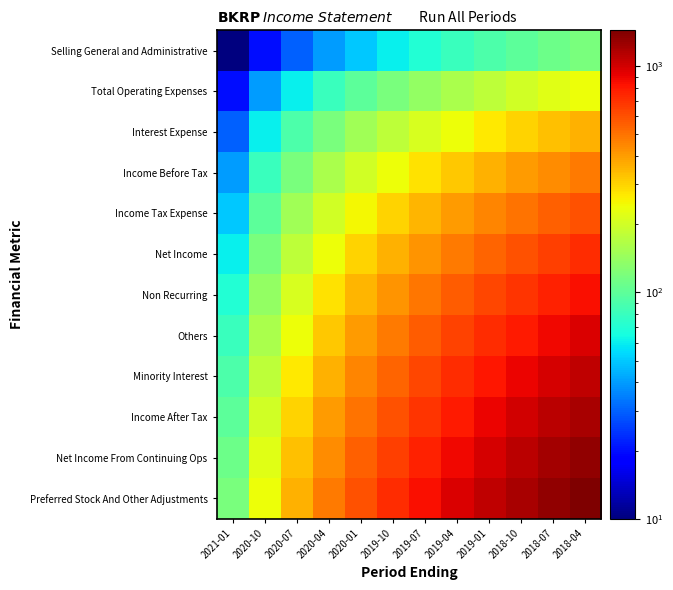

Reading left to right, what are all the values shown in this chart?

Selling General and Administrative: 2021-01=10	2020-10=20	2020-07=30	2020-04=40	2020-01=50	2019-10=60	2019-07=70	2019-04=80	2019-01=90	2018-10=100	2018-07=110	2018-04=120
Total Operating Expenses: 2021-01=20	2020-10=40	2020-07=60	2020-04=80	2020-01=100	2019-10=120	2019-07=140	2019-04=160	2019-01=180	2018-10=200	2018-07=220	2018-04=240
Interest Expense: 2021-01=30	2020-10=60	2020-07=90	2020-04=120	2020-01=150	2019-10=180	2019-07=210	2019-04=240	2019-01=270	2018-10=300	2018-07=330	2018-04=360
Income Before Tax: 2021-01=40	2020-10=80	2020-07=120	2020-04=160	2020-01=200	2019-10=240	2019-07=280	2019-04=320	2019-01=360	2018-10=400	2018-07=440	2018-04=480
Income Tax Expense: 2021-01=50	2020-10=100	2020-07=150	2020-04=200	2020-01=250	2019-10=300	2019-07=350	2019-04=400	2019-01=450	2018-10=500	2018-07=550	2018-04=600
Net Income: 2021-01=60	2020-10=120	2020-07=180	2020-04=240	2020-01=300	2019-10=360	2019-07=420	2019-04=480	2019-01=540	2018-10=600	2018-07=660	2018-04=720
Non Recurring: 2021-01=70	2020-10=140	2020-07=210	2020-04=280	2020-01=350	2019-10=420	2019-07=490	2019-04=560	2019-01=630	2018-10=700	2018-07=770	2018-04=840
Others: 2021-01=80	2020-10=160	2020-07=240	2020-04=320	2020-01=400	2019-10=480	2019-07=560	2019-04=640	2019-01=720	2018-10=800	2018-07=880	2018-04=960
Minority Interest: 2021-01=90	2020-10=180	2020-07=270	2020-04=360	2020-01=450	2019-10=540	2019-07=630	2019-04=720	2019-01=810	2018-10=900	2018-07=990	2018-04=1080
Income After Tax: 2021-01=100	2020-10=200	2020-07=300	2020-04=400	2020-01=500	2019-10=600	2019-07=700	2019-04=800	2019-01=900	2018-10=1000	2018-07=1100	2018-04=1200
Net Income From Continuing Ops: 2021-01=110	2020-10=220	2020-07=330	2020-04=440	2020-01=550	2019-10=660	2019-07=770	2019-04=880	2019-01=990	2018-10=1100	2018-07=1210	2018-04=1320
Preferred Stock And Other Adjustments: 2021-01=120	2020-10=240	2020-07=360	2020-04=480	2020-01=600	2019-10=720	2019-07=840	2019-04=960	2019-01=1080	2018-10=1200	2018-07=1320	2018-04=1440